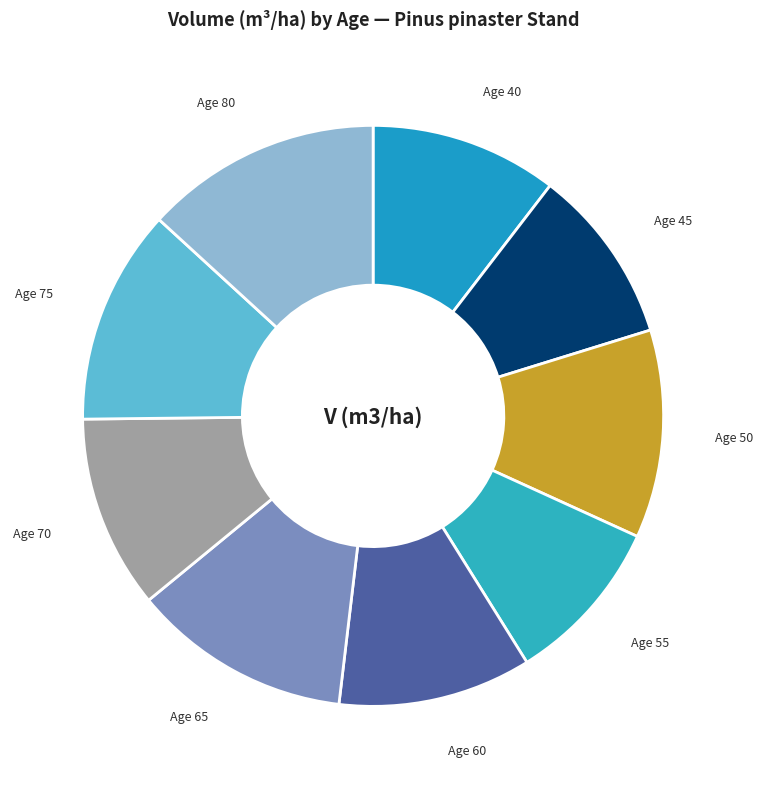

How many slices are in this pie chart?

9